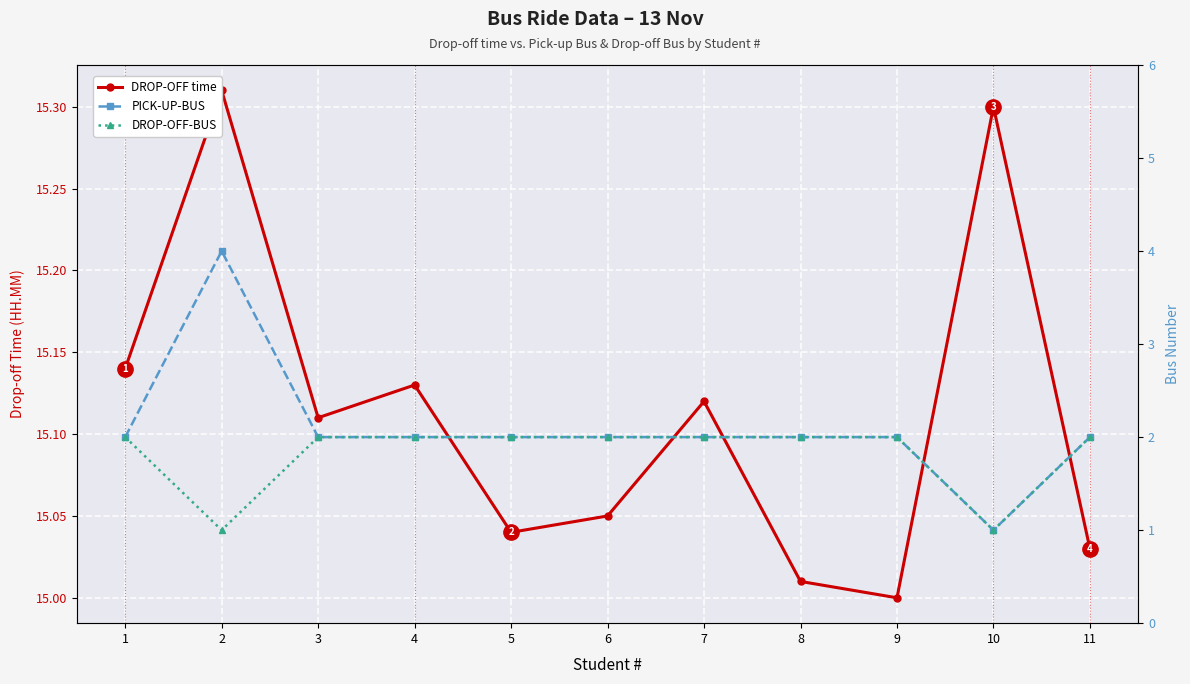

What is the minimum value shown in the chart?

1.0